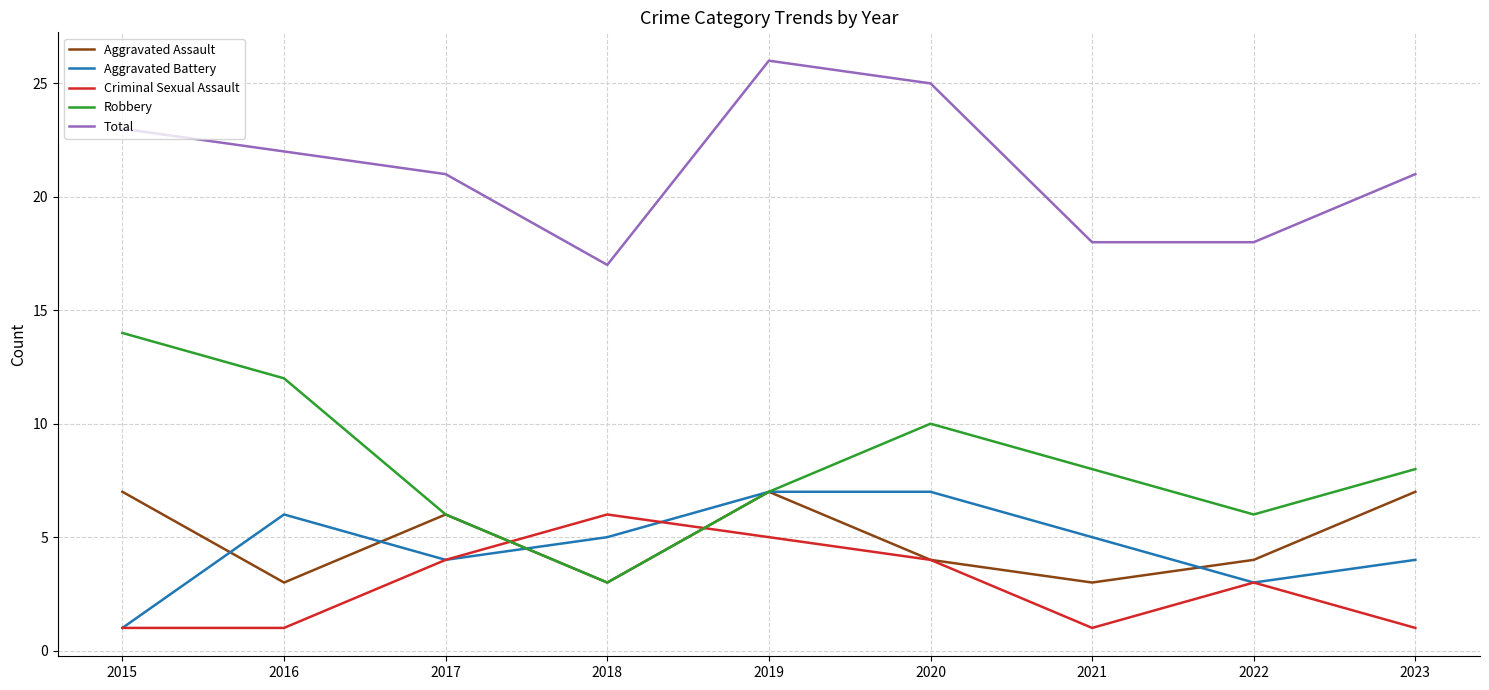

Reading left to right, list all the values displayed in this chart.

Aggravated Assault: 7	3	6	3	7	4	3	4	7
Aggravated Battery: 1	6	4	5	7	7	5	3	4
Criminal Sexual Assault: 1	1	4	6	5	4	1	3	1
Robbery: 14	12	6	3	7	10	8	6	8
Total: 23	22	21	17	26	25	18	18	21